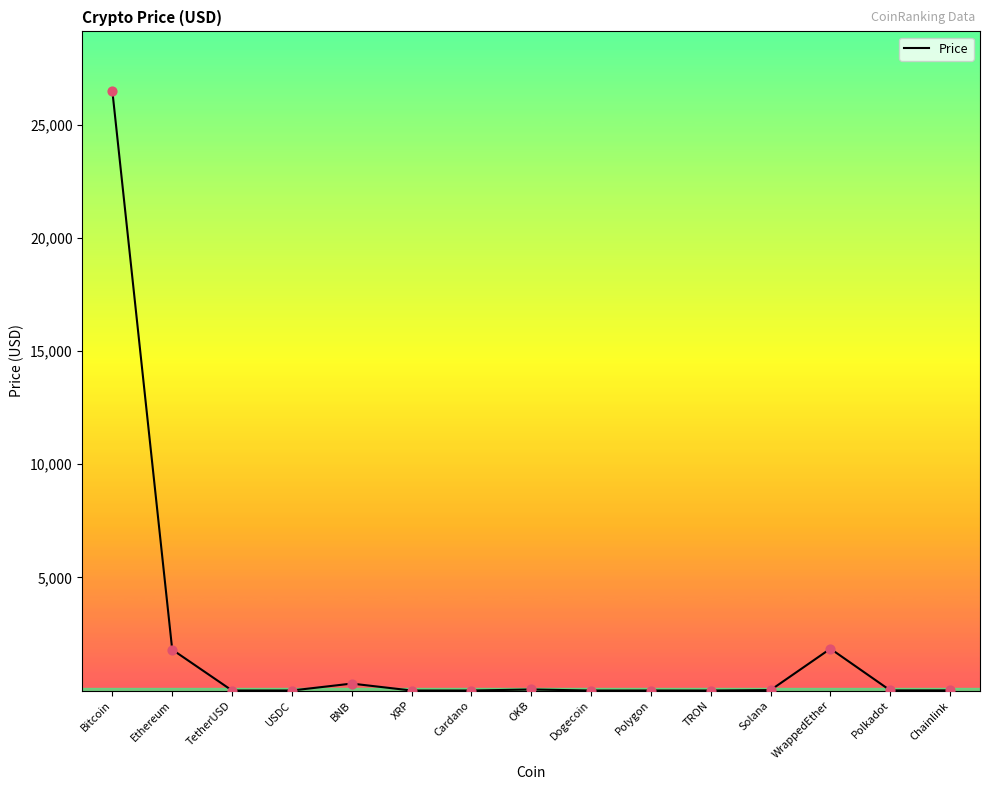

Which has a higher value, TetherUSD or Ethereum?

Ethereum